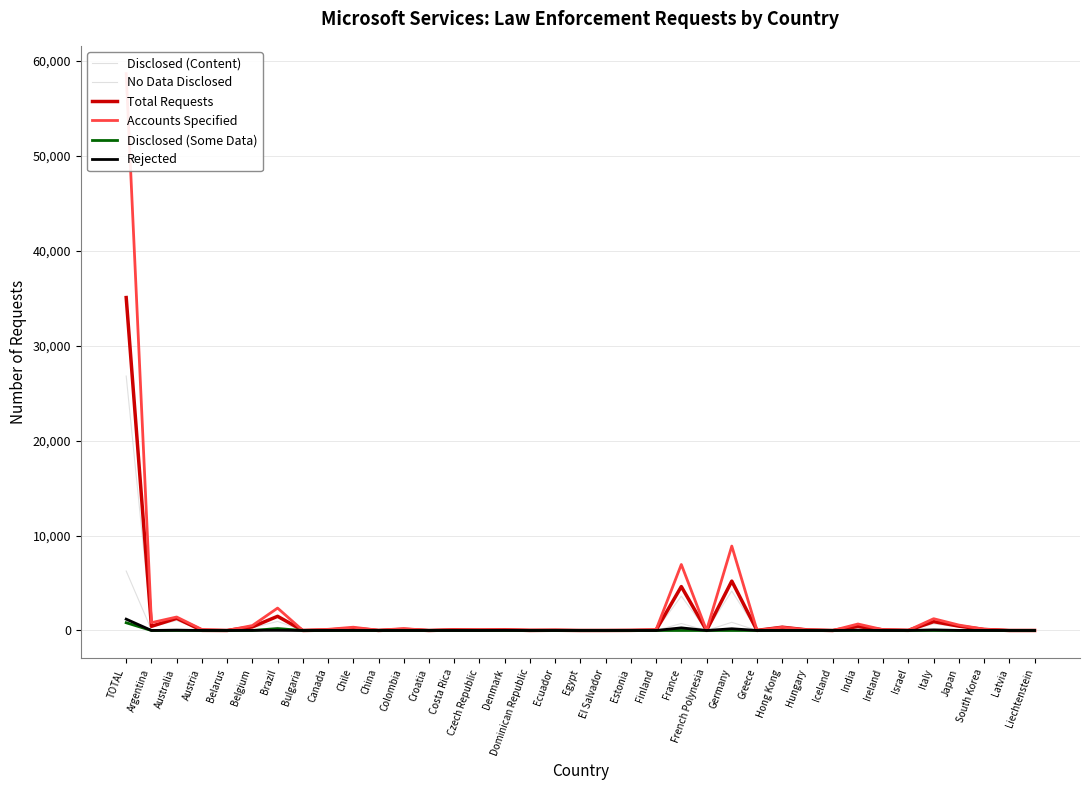

Is this an area chart (filled region under the line)?

No